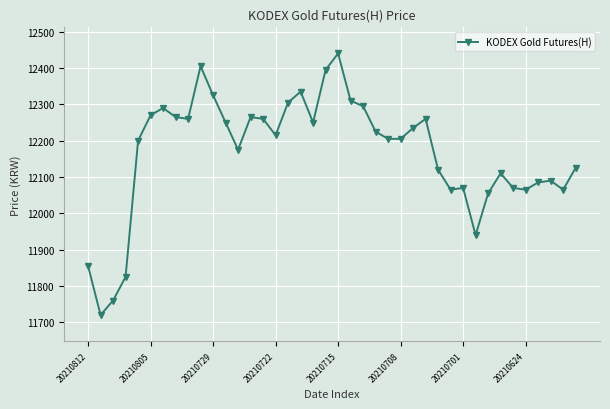

True or false: there are more than 2 points higher than both neighbors.

True